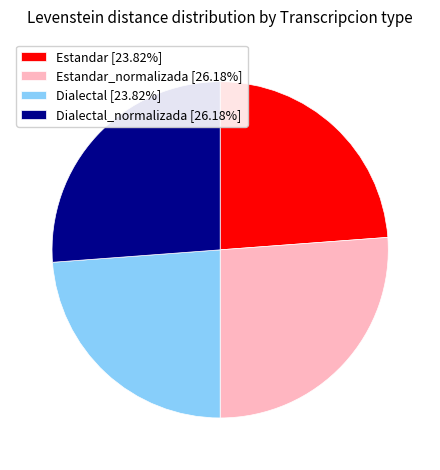

Count the number of slices in the pie.

4